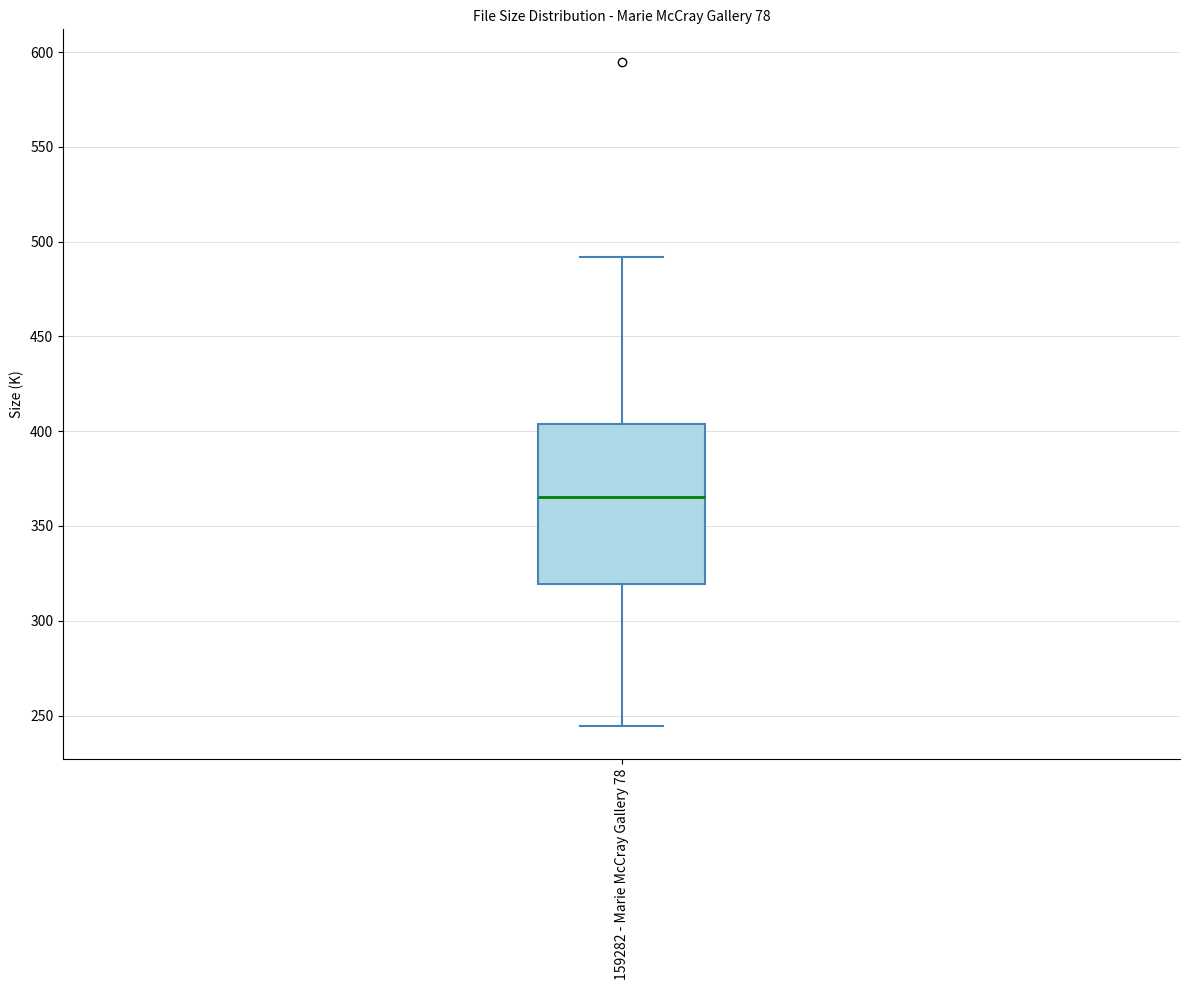

Transcribe this box plot: give where the median line is, the range the box spans, and where the two whiskers end, as read against the y-axis. The values are not printed on the chart, so give them approximately, as read against the axis.

median 365, box 320 to 405, whiskers 245 to 490